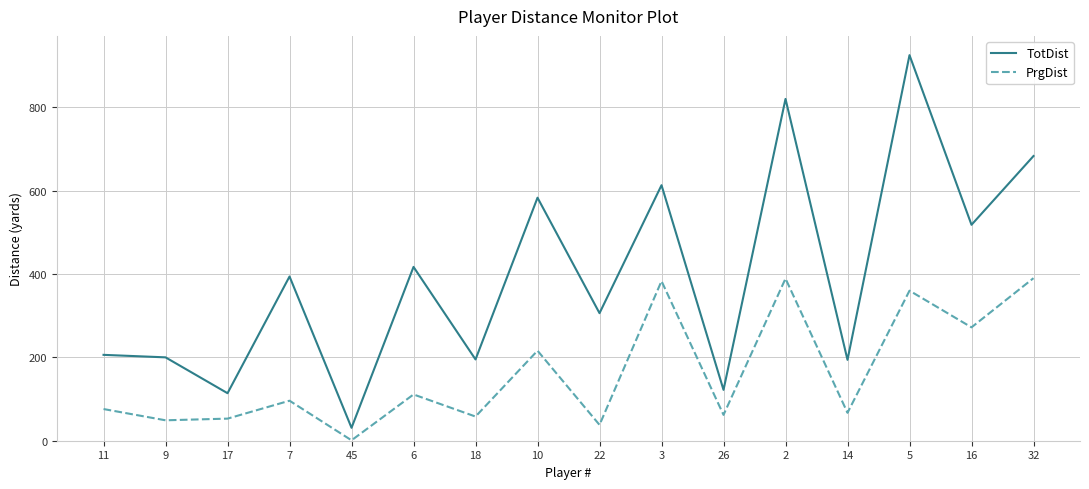

The value of PrgDist at 32 is 390. True or false?

True